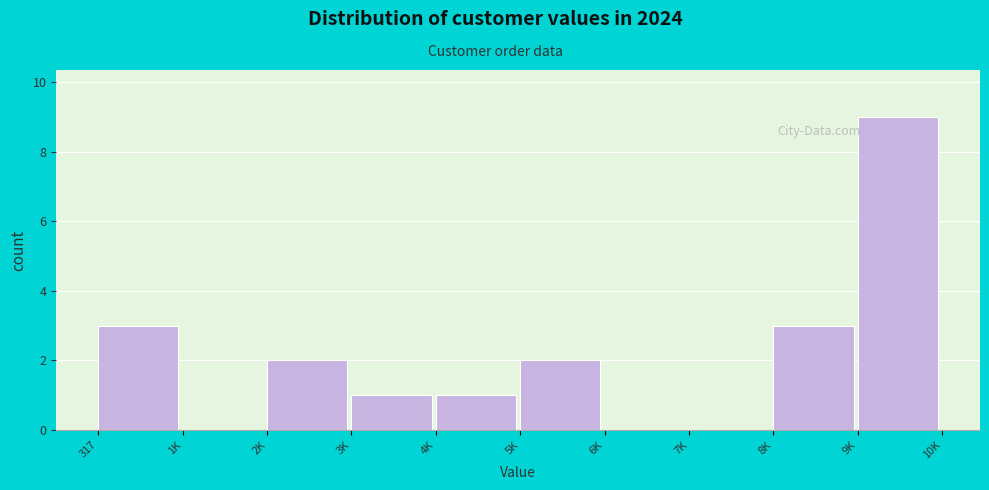

Reading left to right, list all the values displayed in this chart.

317=3	1K=0	2K=2	3K=1	4K=1	5K=2	6K=0	7K=0	8K=3	9K=9